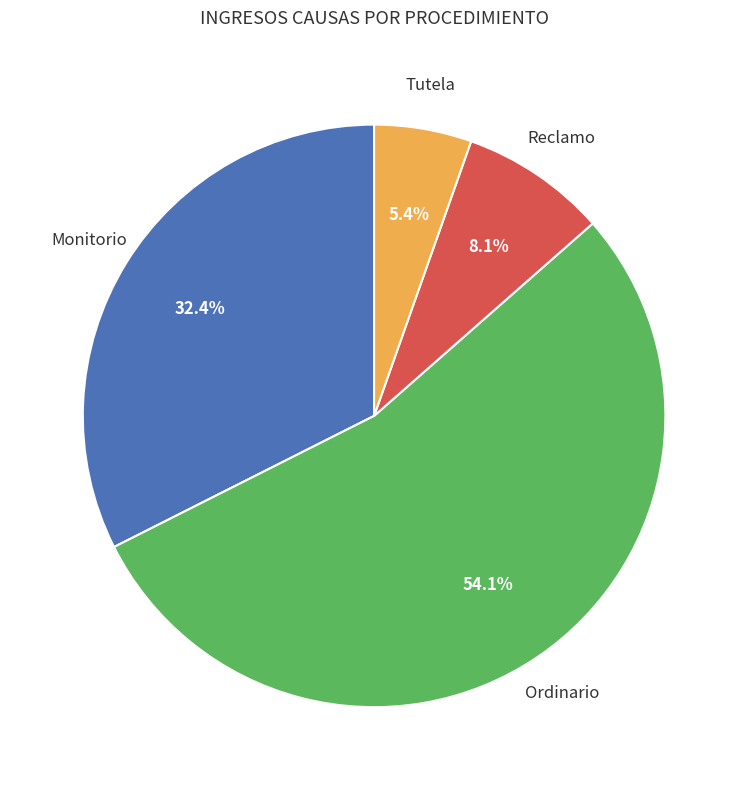

Is there a majority slice in this chart?

Yes